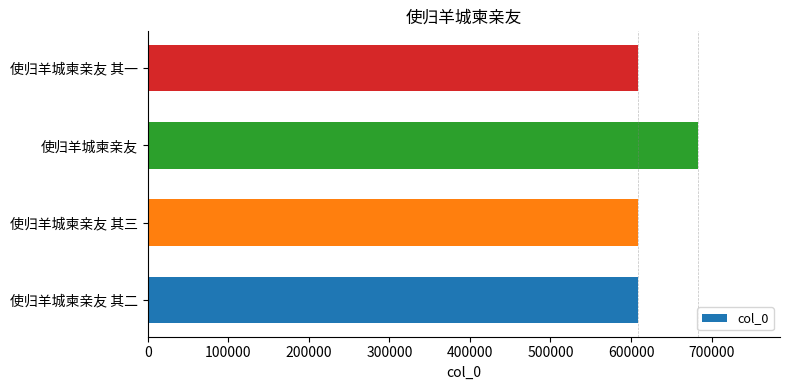

Which category has the highest value across all series?

使归羊城柬亲友